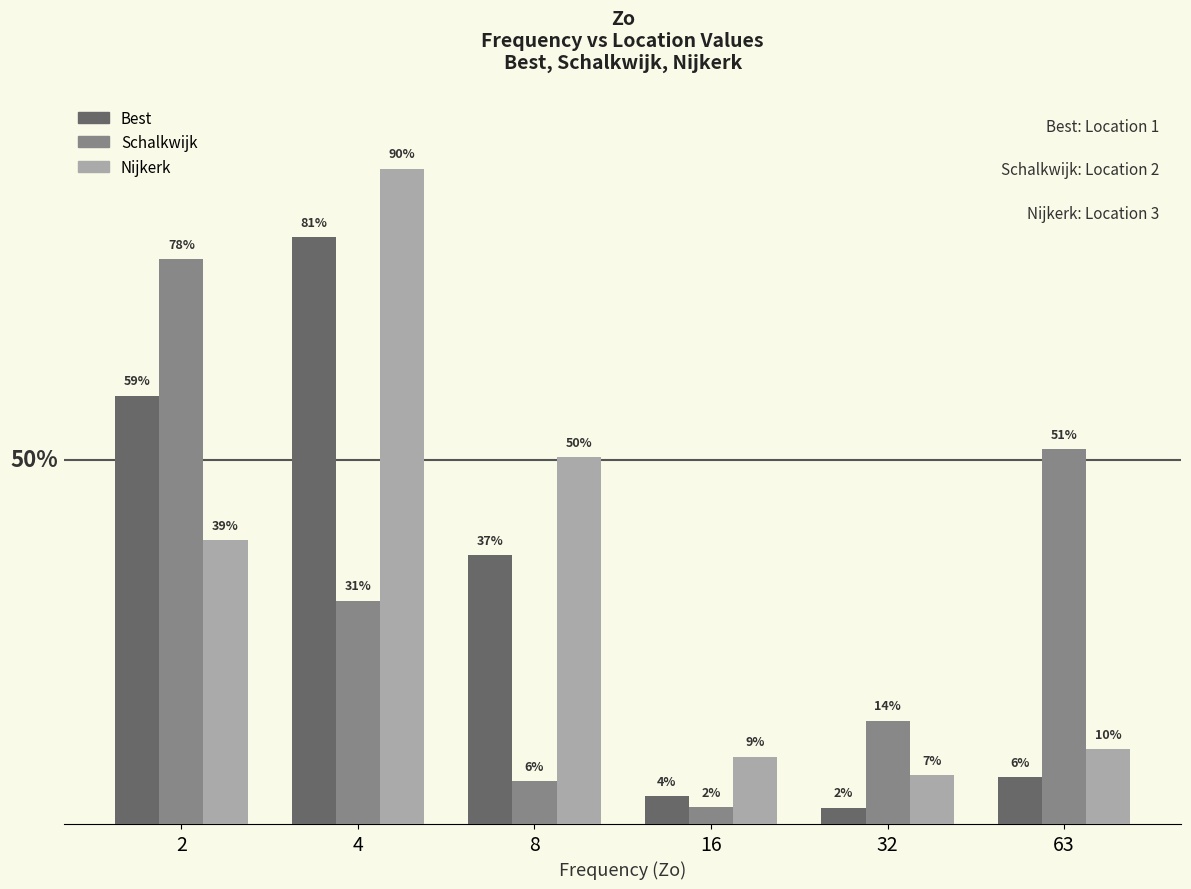

Reading right to left, list all the values displayed in this chart.

Best: 63=83649338.1	32=29038075.7	16=49262596.0	8=480347399.3	4=1047199233.7	2=764586541.5
Schalkwijk: 63=668769252.9	32=184504852.0	16=30117722.0	8=76849046.5	4=398353442.6	2=1007859200.3
Nijkerk: 63=133702356.5	32=87675700.2	16=120338914.6	8=654916318.7	4=1170027241.2	2=506987819.7